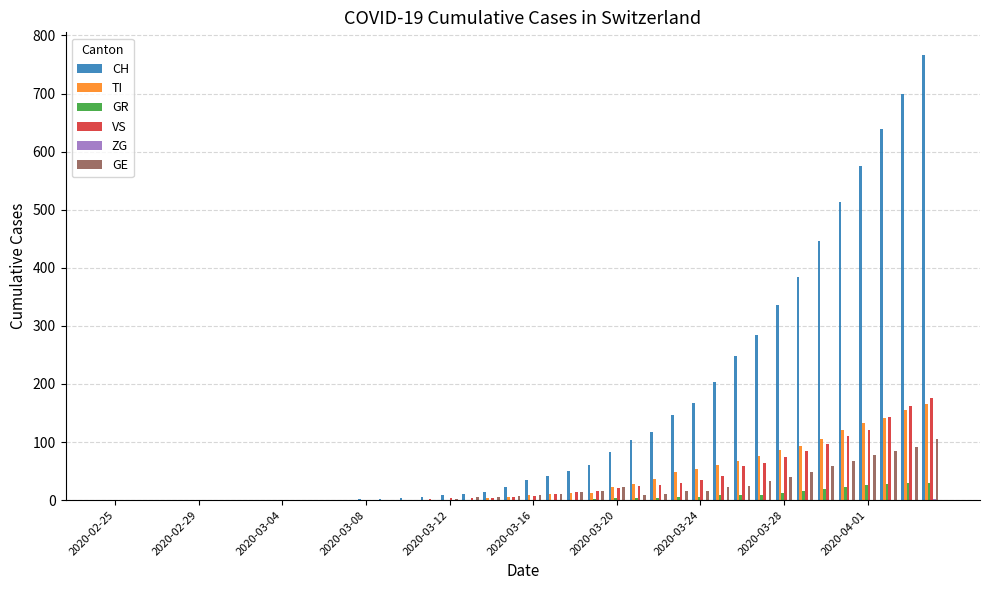

Which series has the largest total across all categories?

CH